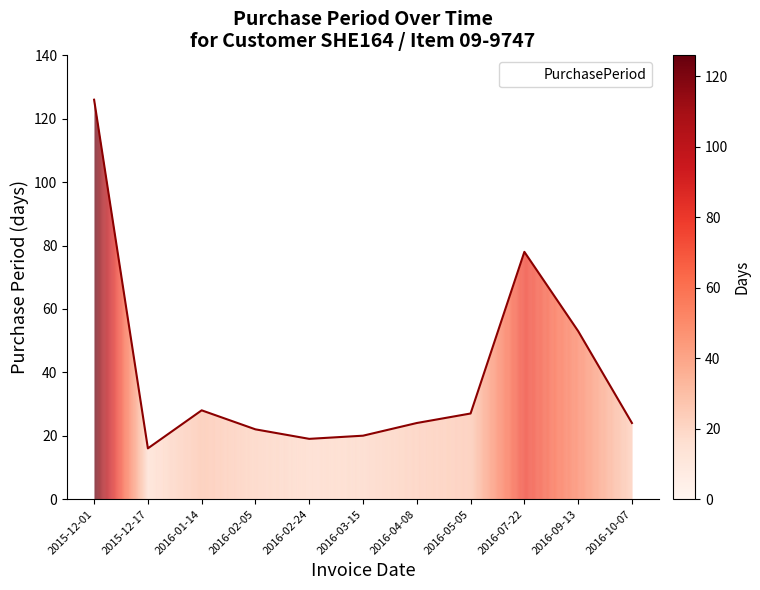

The value at 2016-02-24 is 19. True or false?

True